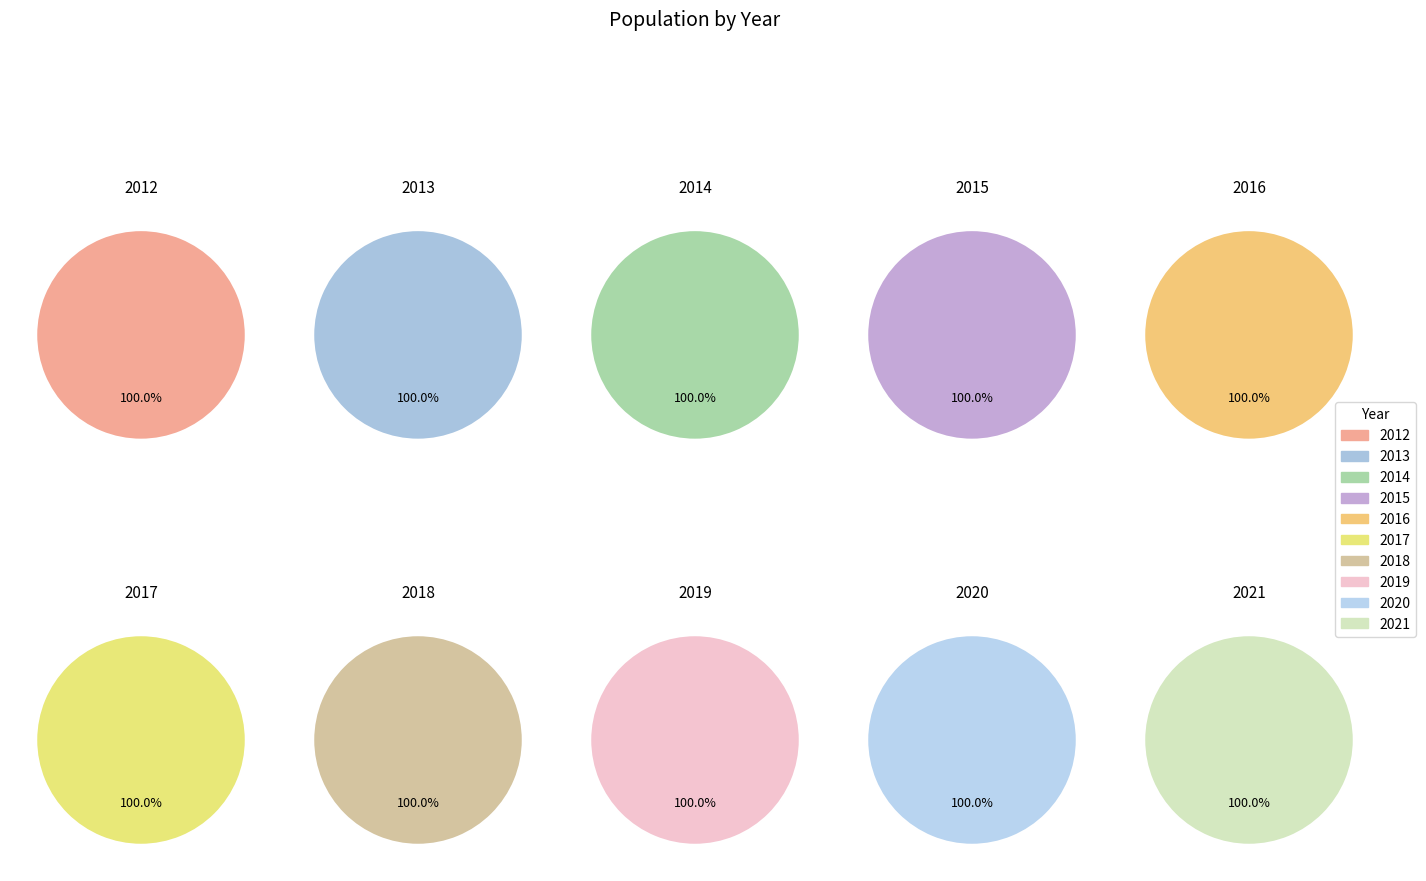

What is the change in value from 2013 to 2015?

+335